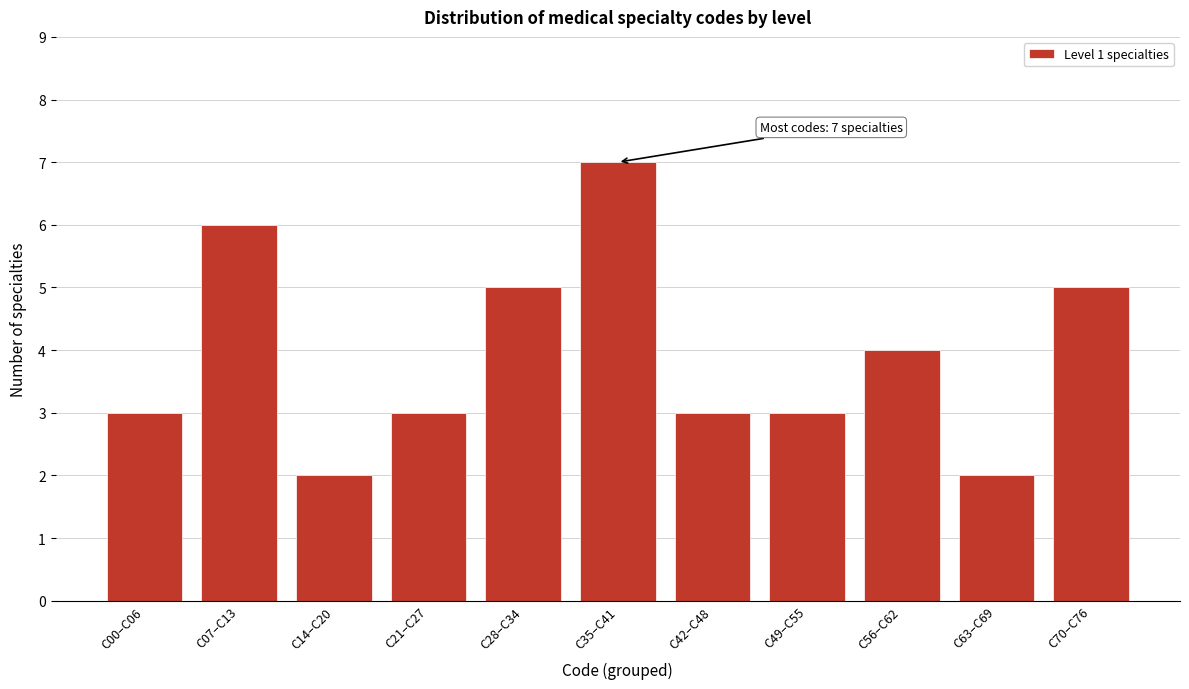

Reading left to right, what are all the values shown in this chart?

3	6	2	3	5	7	3	3	4	2	5